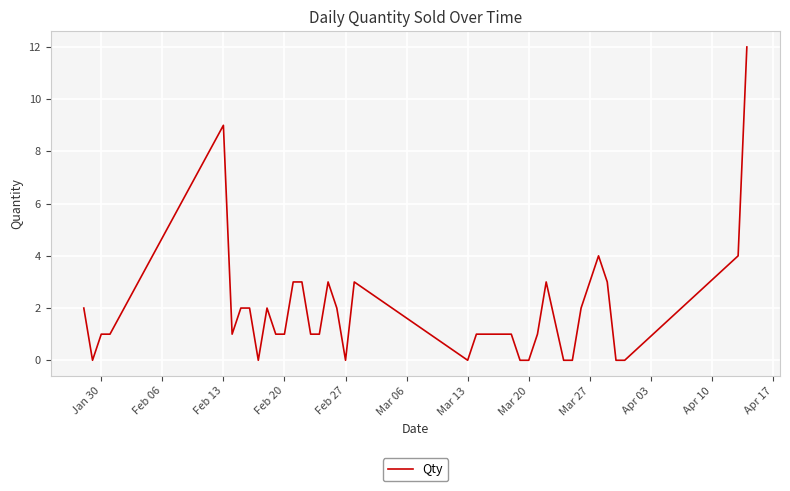

What is the difference between the maximum and minimum values?

12